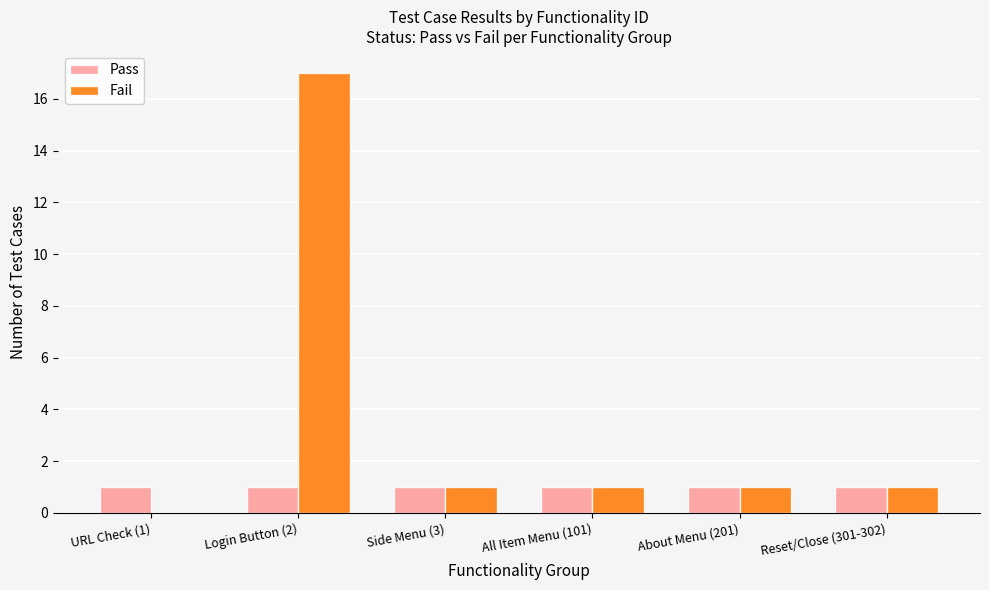

At which label does Fail reach its peak?

Login Button (2)